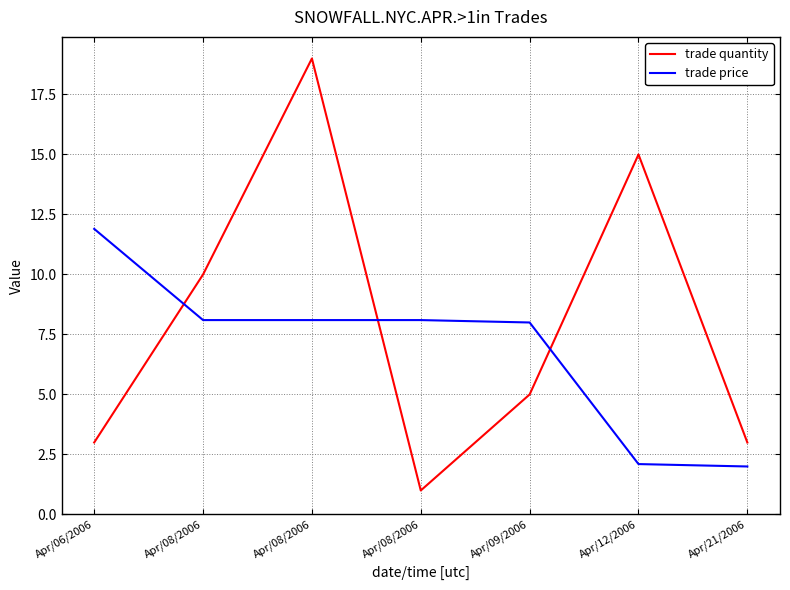

At which category does trade quantity reach its first local peak?

Apr/08/2006